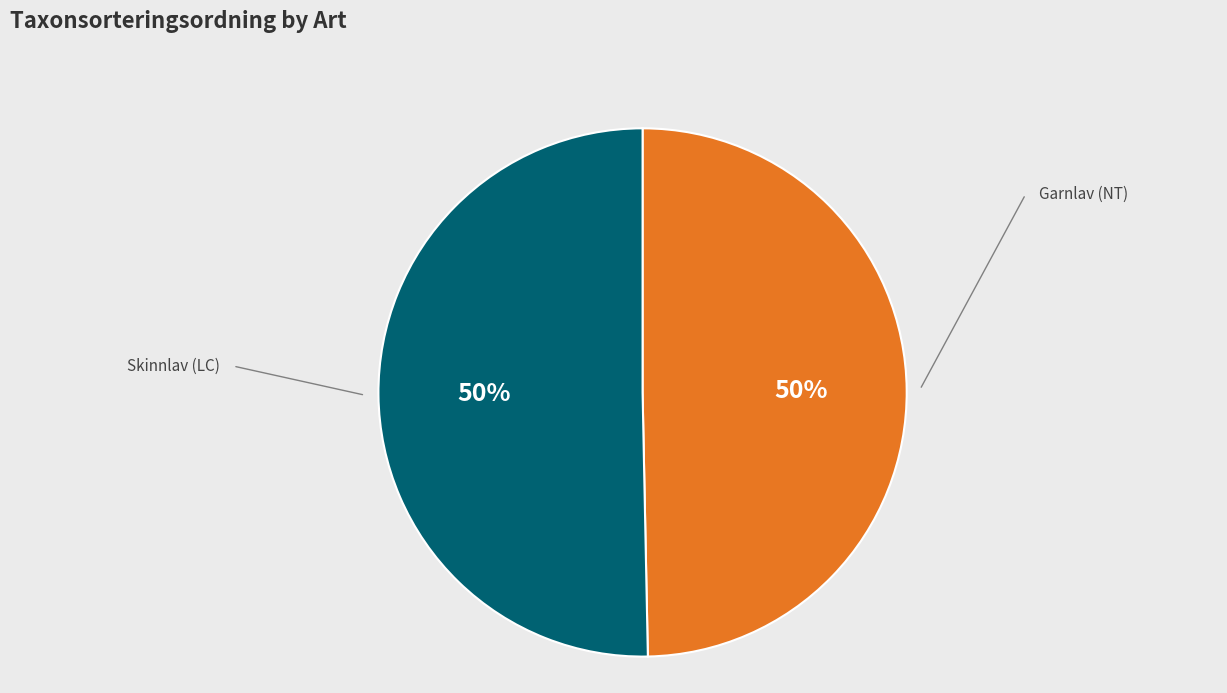

To the nearest percent, what is the average slice percentage?

50%